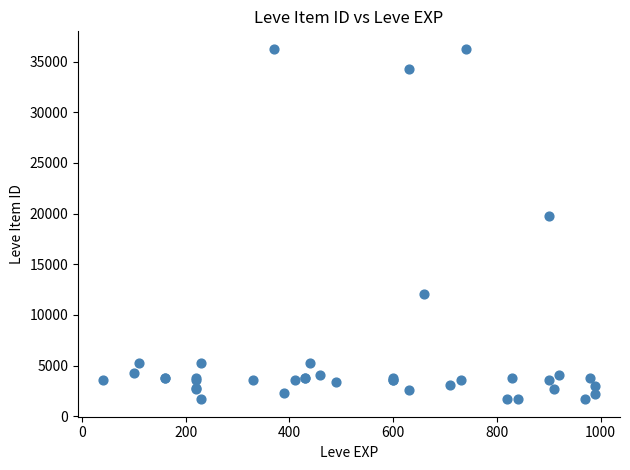

What Y value in the scatter plot is closest to 18967?

19744